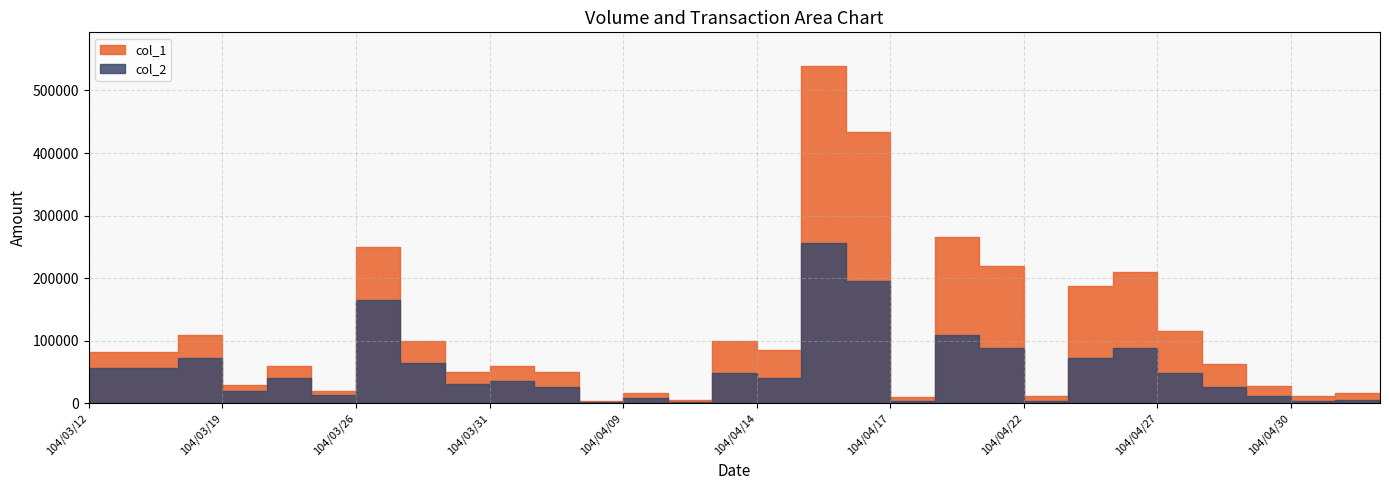

At which category does col_1 reach its first local peak?

104/03/18